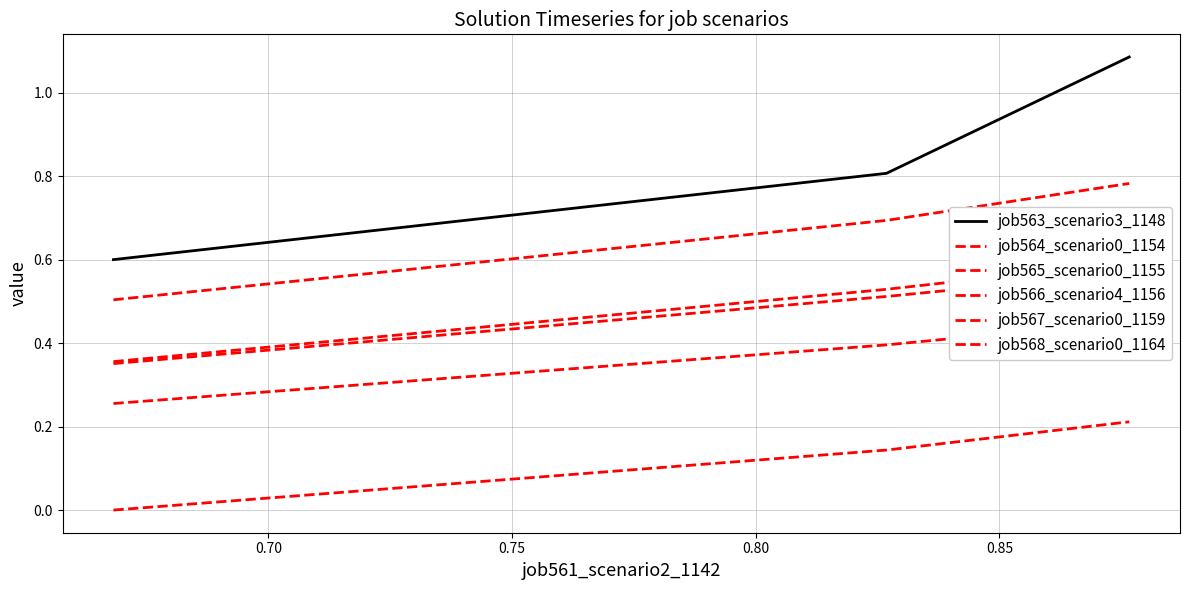

Does the chart have visible grid lines?

Yes